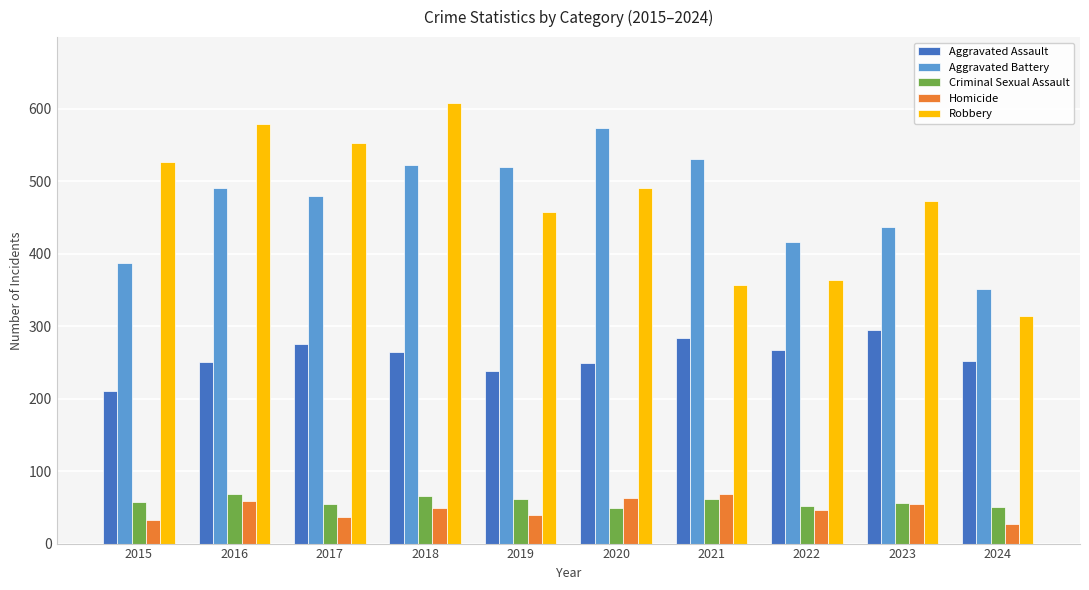

What is the minimum value shown in the chart?

27